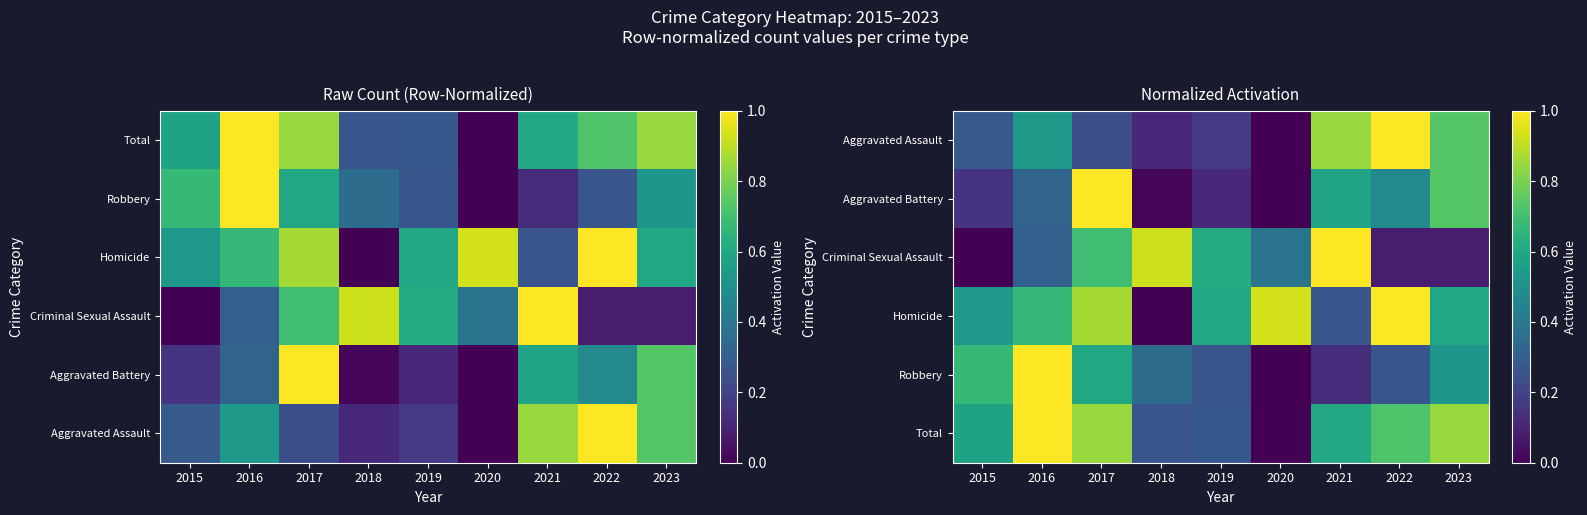

The value of Aggravated Assault at 2023 is 0.7. True or false?

True